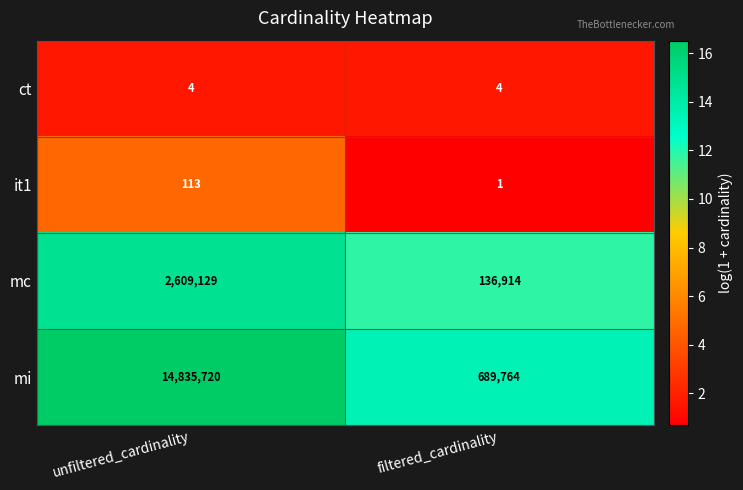

How many data points does each series have?

2